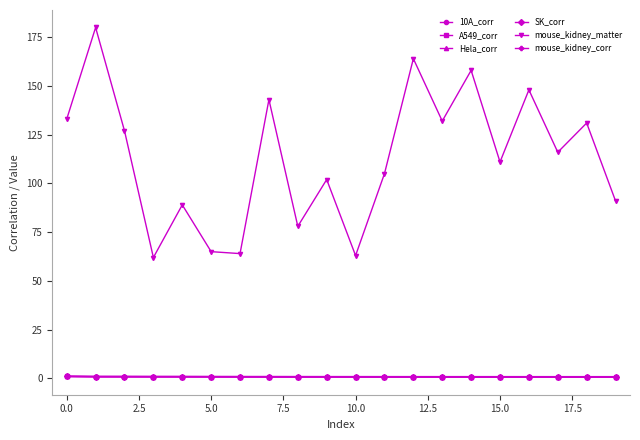

Which series has the largest total across all categories?

mouse_kidney_matter